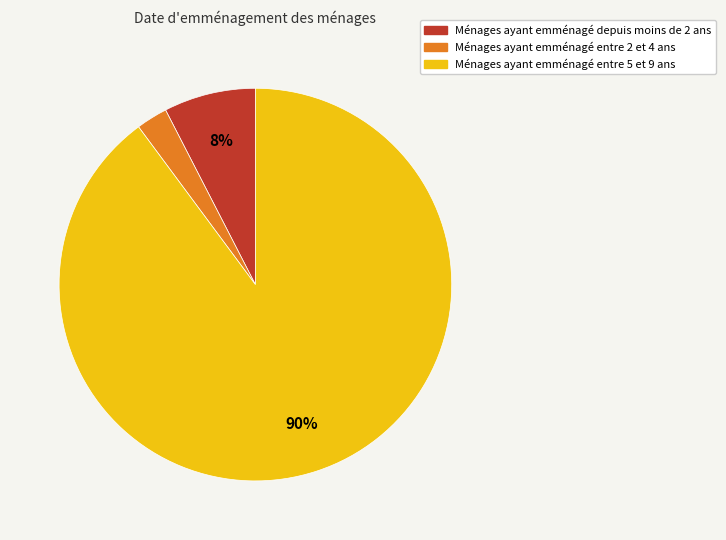

Between Ménages ayant emménagé depuis moins de 2 ans and Ménages ayant emménagé entre 2 et 4 ans, which is larger?

Ménages ayant emménagé depuis moins de 2 ans